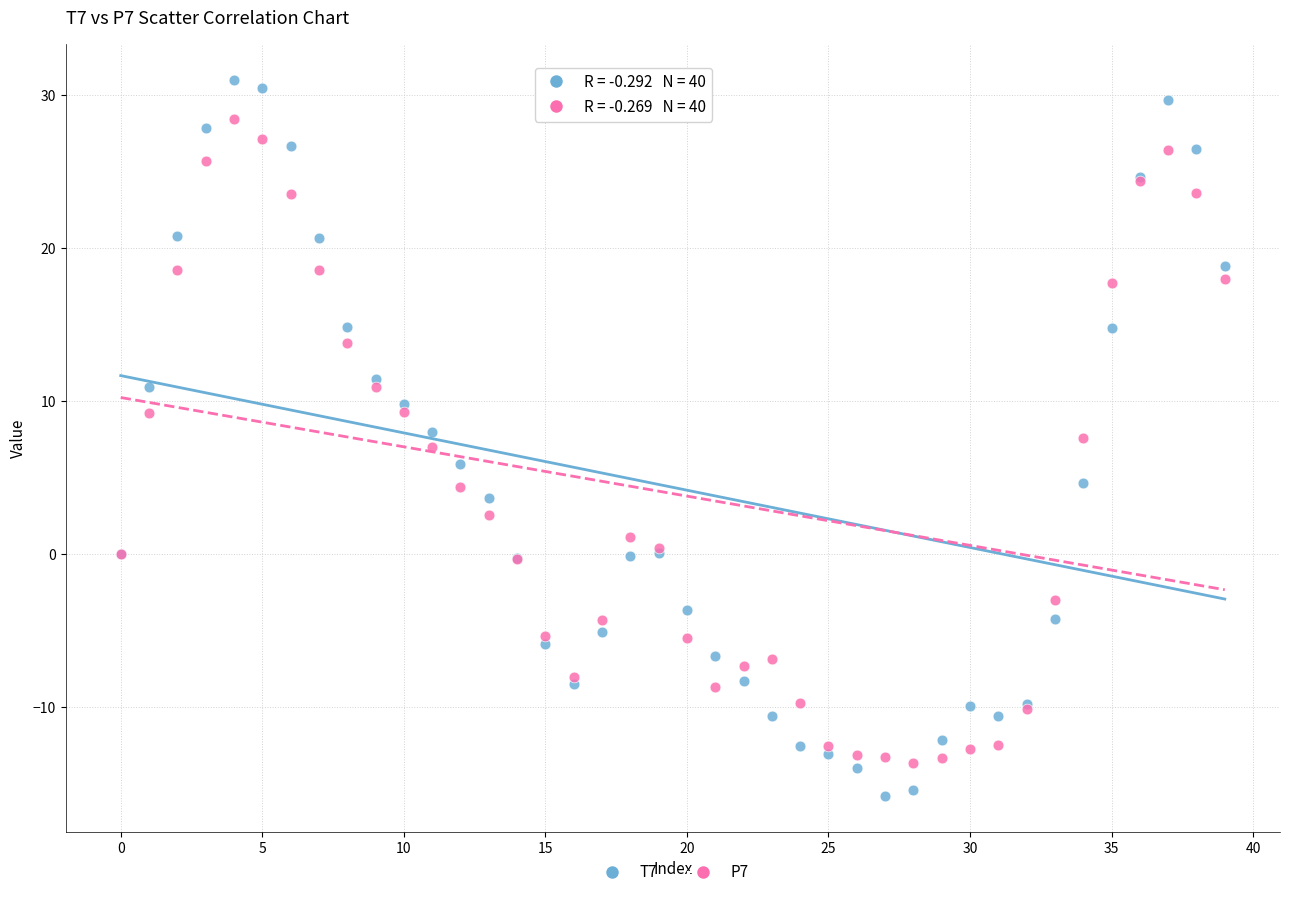

Which series contains the highest Y value?

T7